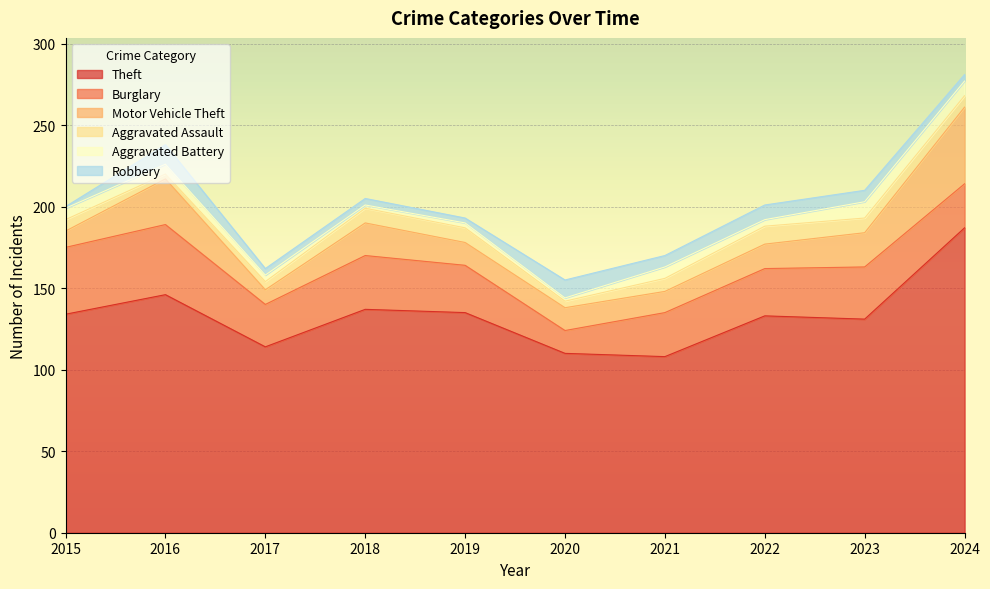

What is the value of the Burglary point at the 7th from the left?

27